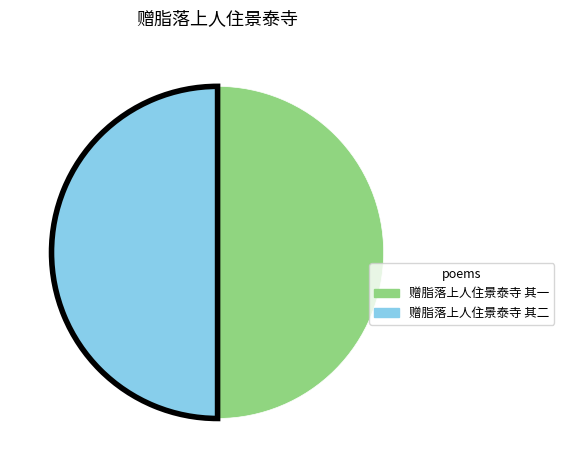

Is it true that 赠脂落上人住景泰寺 其一 is 50% of the pie?

True